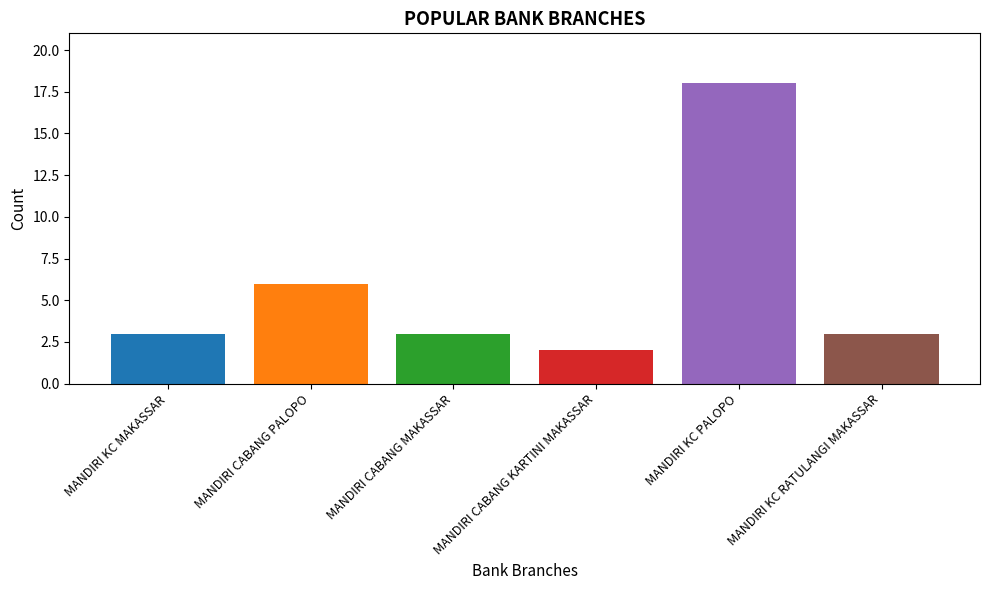

The chart shows a value of 18 at MANDIRI KC PALOPO. True or false?

True